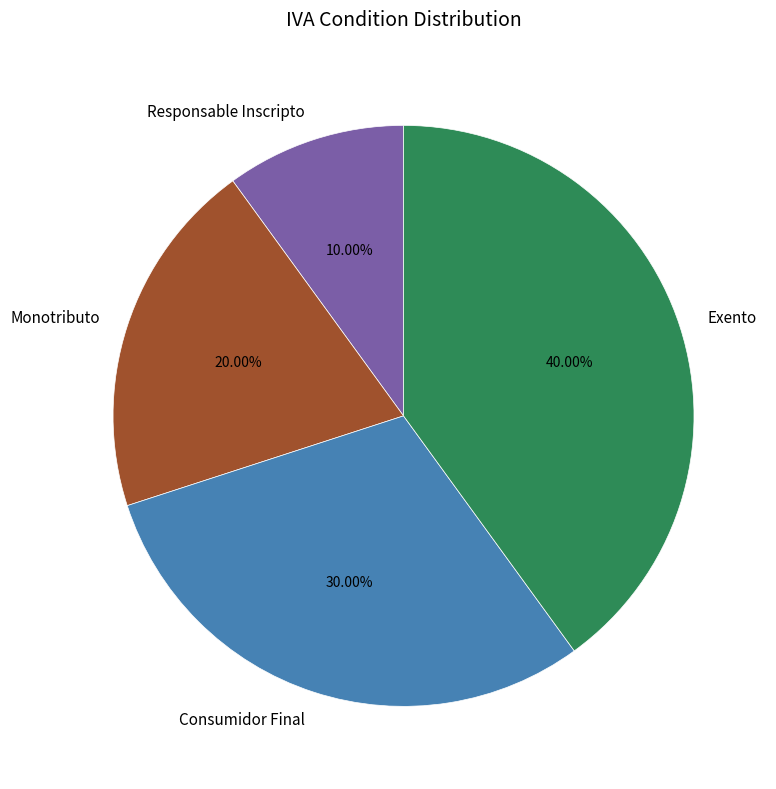

How many segments does this pie chart have?

4